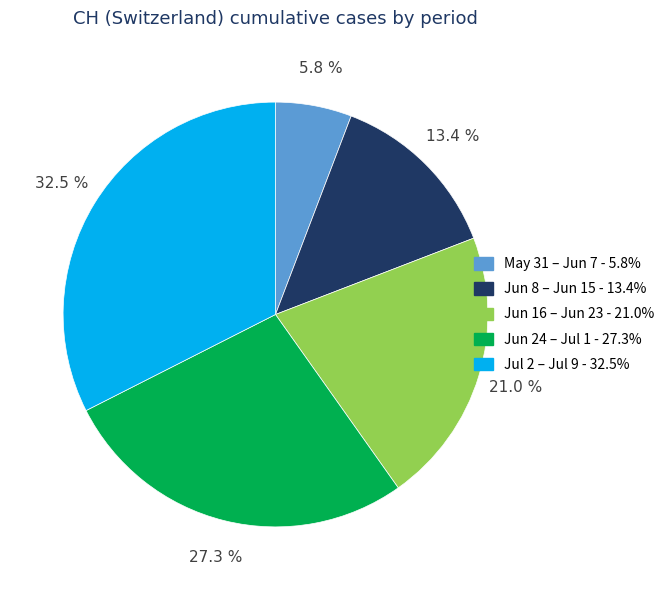

Is there a majority slice in this chart?

No